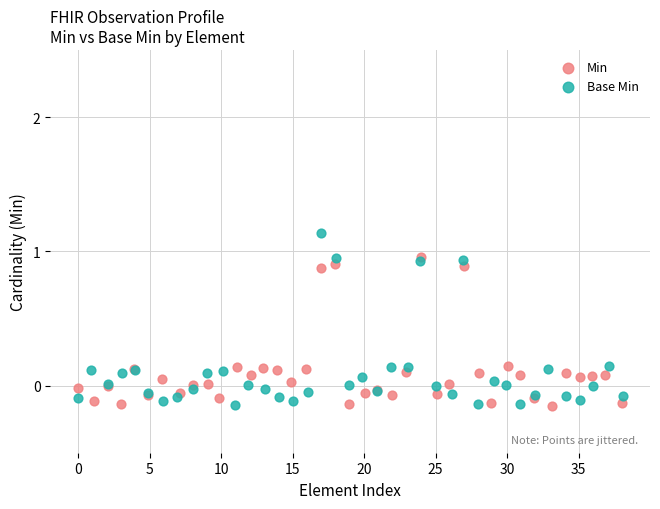

Which series reaches the maximum Y coordinate?

Base Min